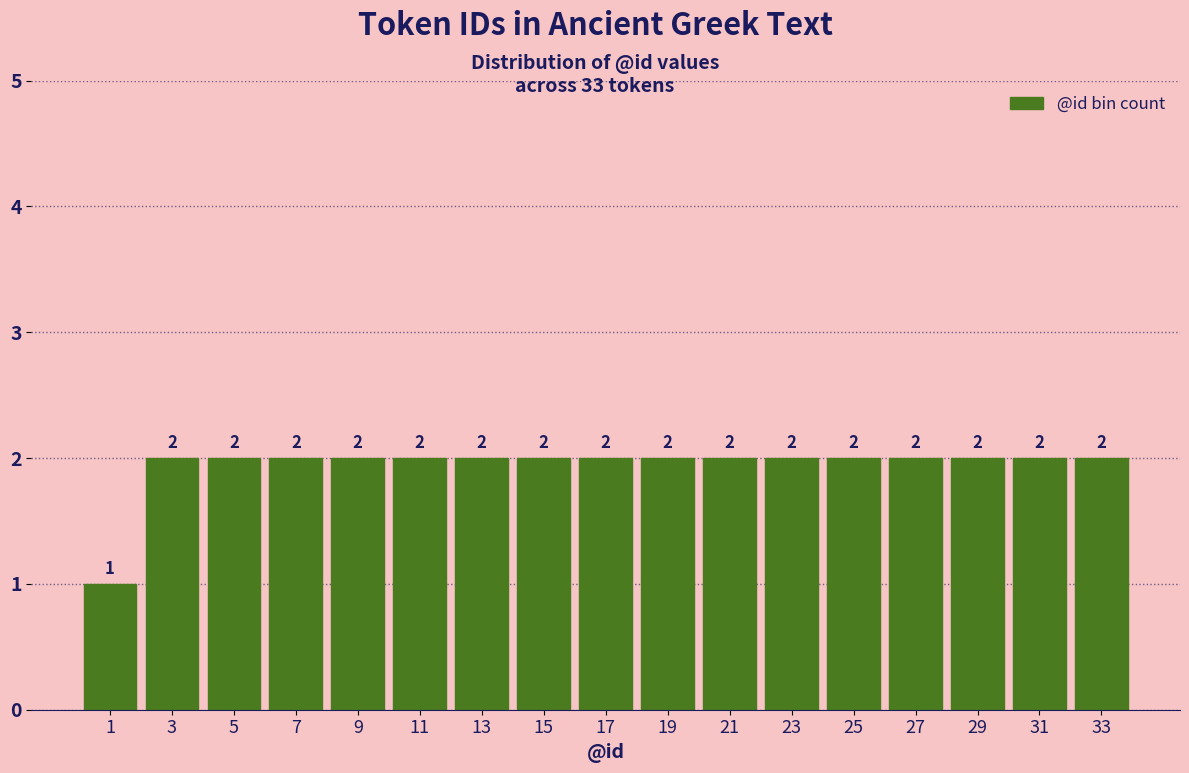

Reading left to right, transcribe this chart: for each bar, give the range it covers on the x-axis and its height.

0 to 2: 1
2 to 4: 2
4 to 6: 2
6 to 8: 2
8 to 10: 2
10 to 12: 2
12 to 14: 2
14 to 16: 2
16 to 18: 2
18 to 20: 2
20 to 22: 2
22 to 24: 2
24 to 26: 2
26 to 28: 2
28 to 30: 2
30 to 32: 2
32 to 34: 2